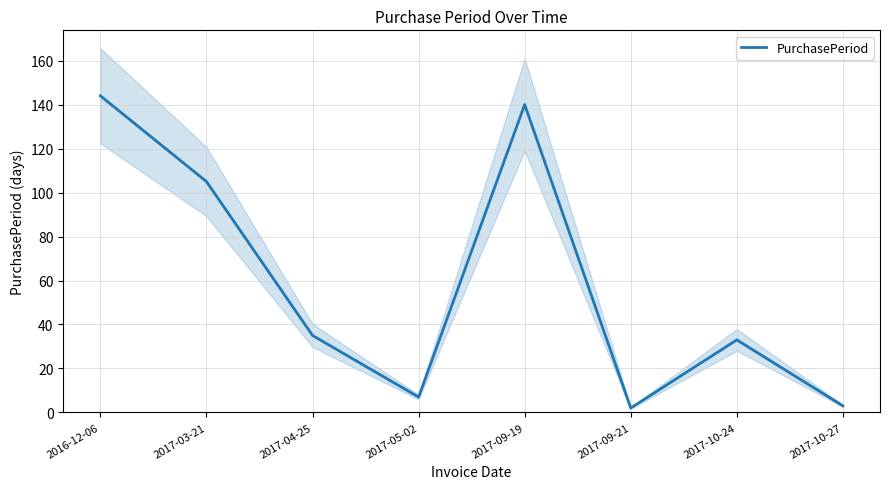

Reading right to left, extract all data points from this chart.

2017-10-27=3	2017-10-24=33	2017-09-21=2	2017-09-19=140	2017-05-02=7	2017-04-25=35	2017-03-21=105	2016-12-06=144